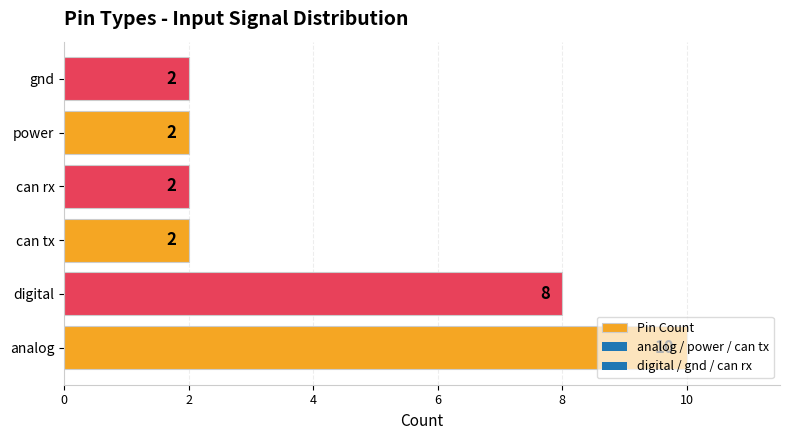

What is the minimum value shown in the chart?

2